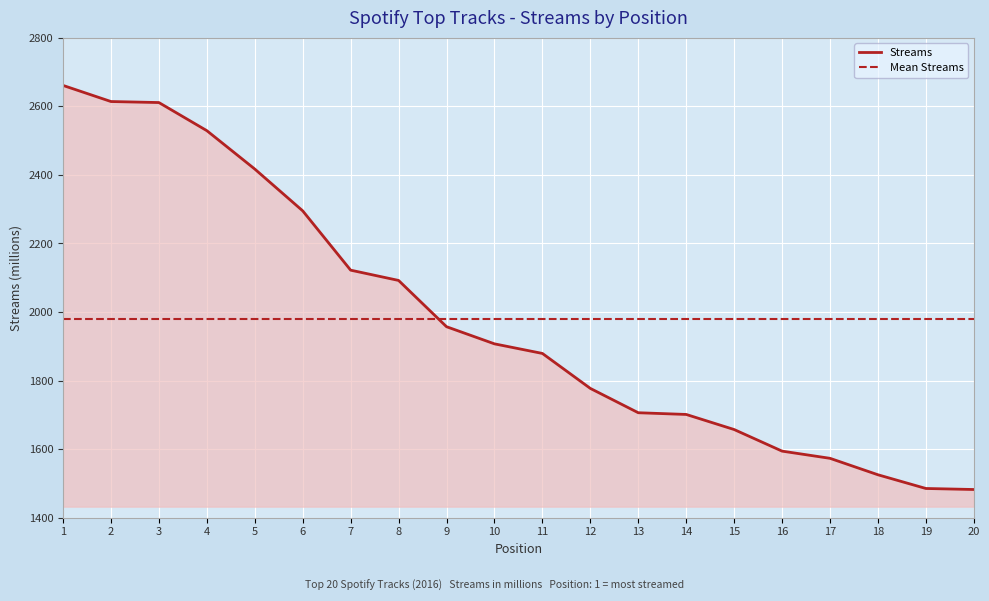

Reading right to left, extract all data points from this chart.

1482	1485	1525	1573	1594	1657	1701	1706	1777	1879	1907	1957	2092	2122	2295	2417	2529	2611	2614	2661